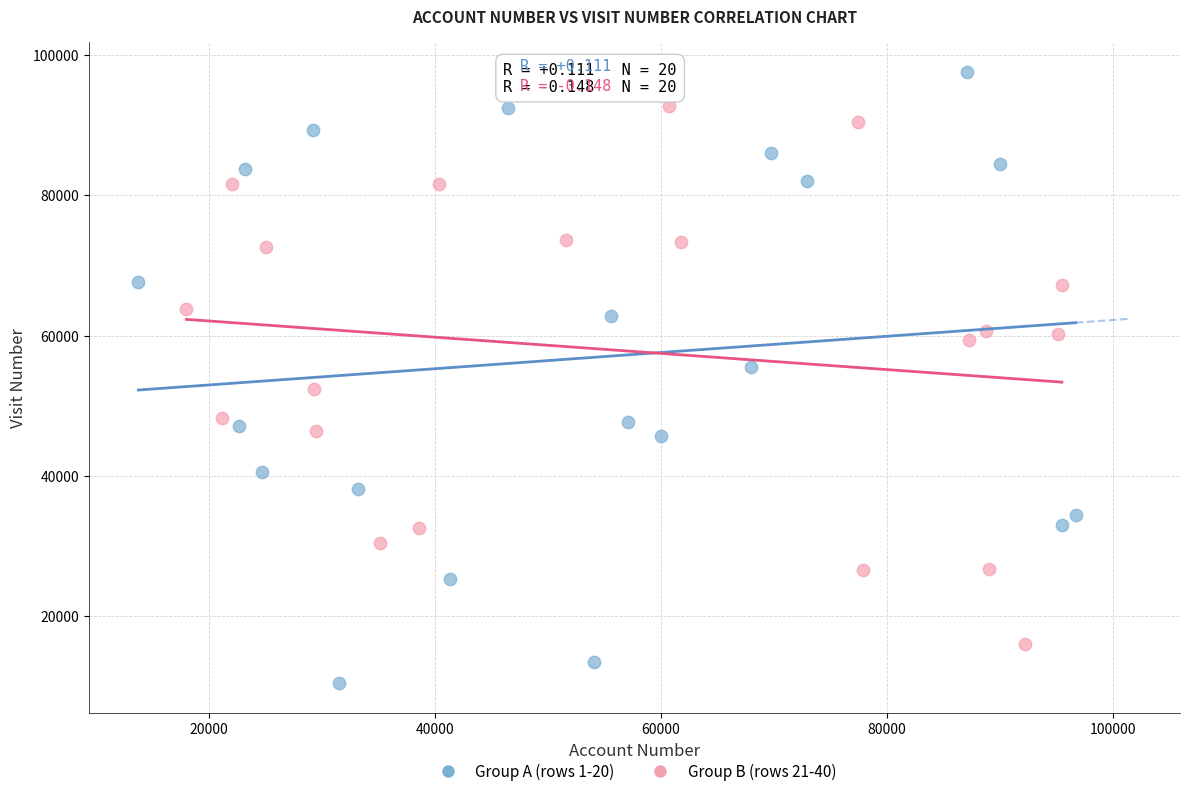

Which series contains the lowest Y value?

Group A (rows 1-20)